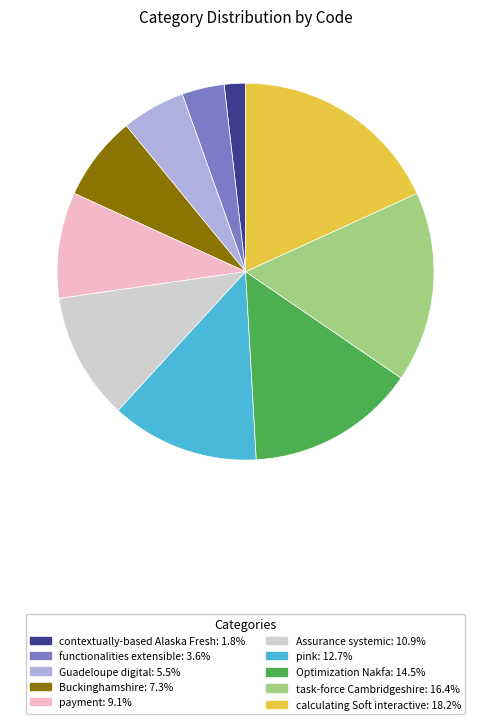

Which has a higher value, Optimization Nakfa or Buckinghamshire?

Optimization Nakfa